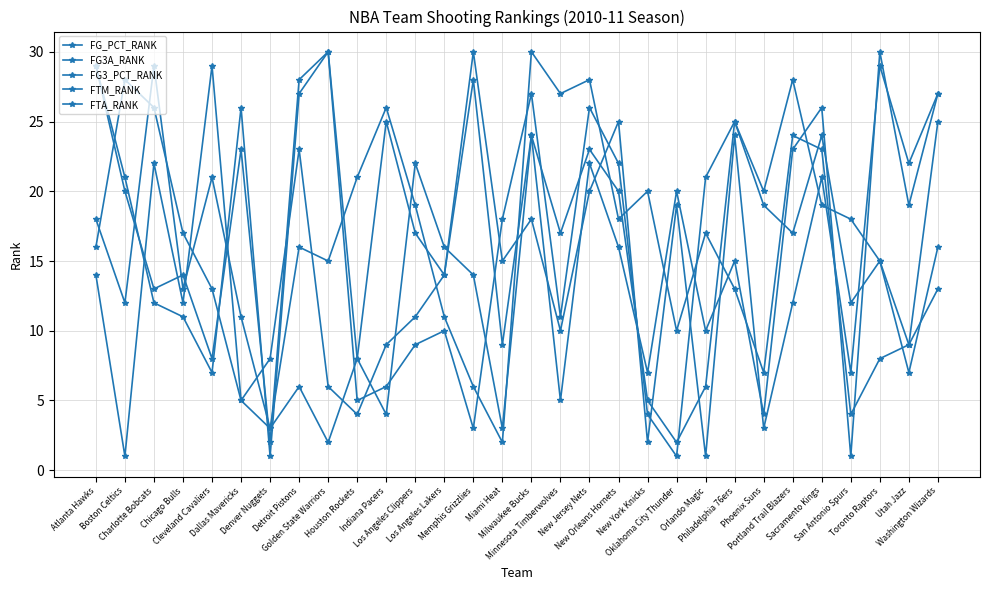

The FG3_PCT_RANK series shows 10 at Orlando Magic. True or false?

True